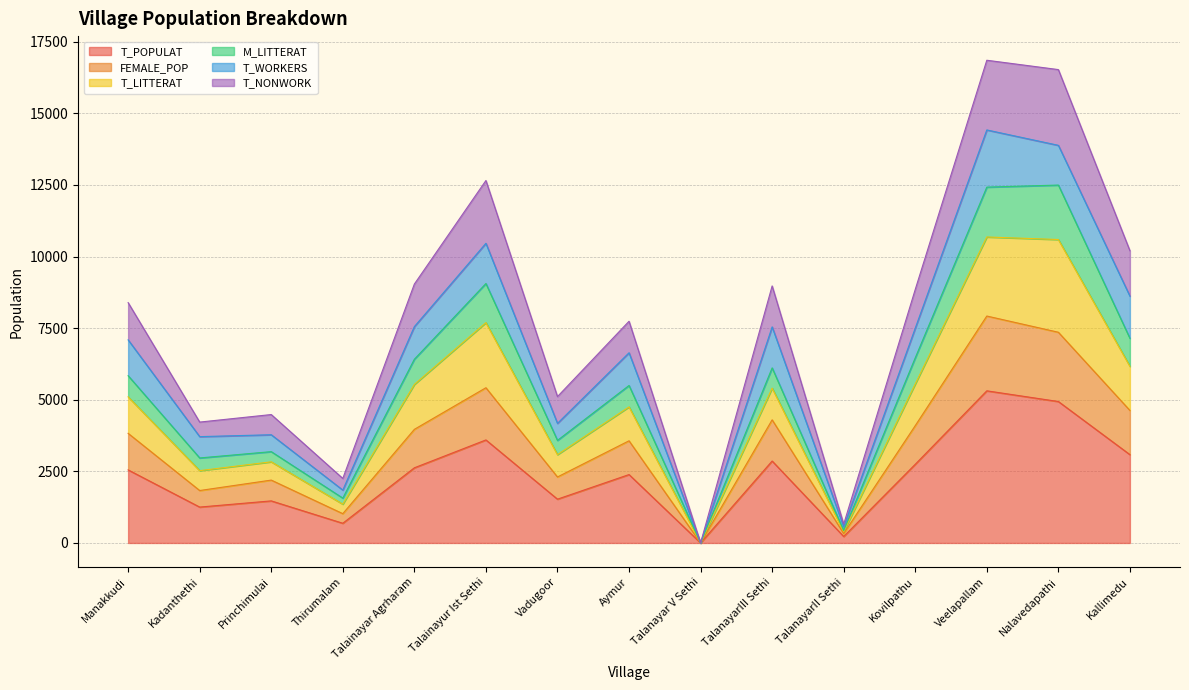

What is the total value across all series at Veelapallam?

16851